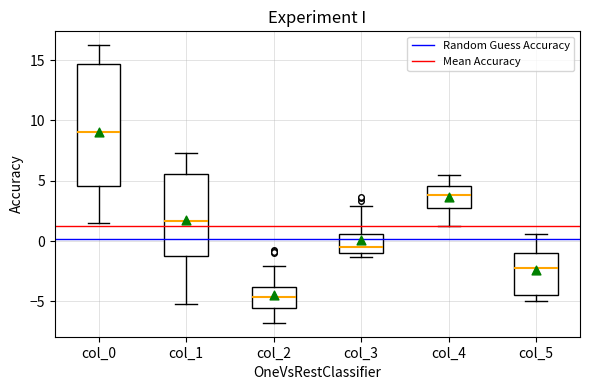

Which box has the lowest median line?

col_2